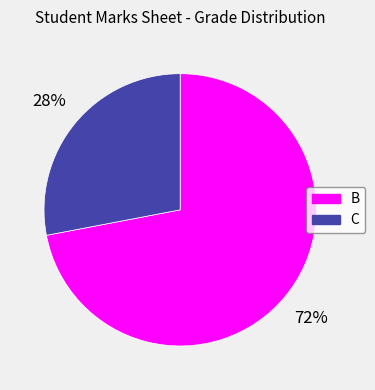

To the nearest percent, what is the average slice percentage?

50%